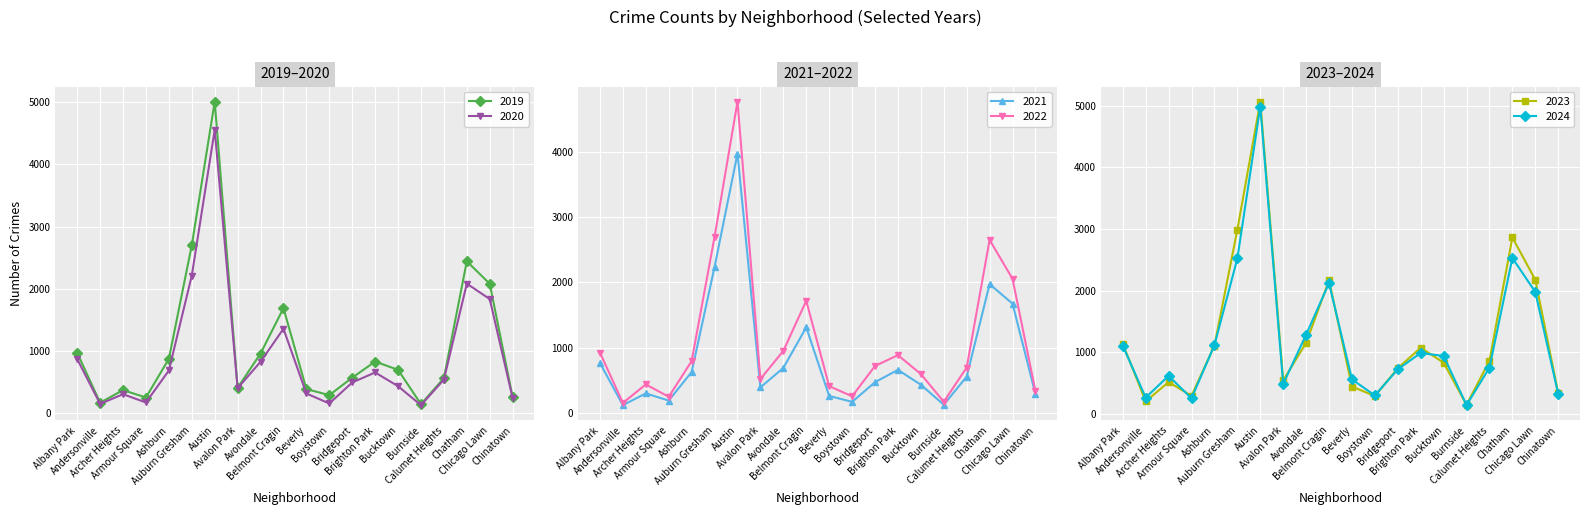

What is the approximate value of 2023 at Andersonville, to the nearest 10?

200